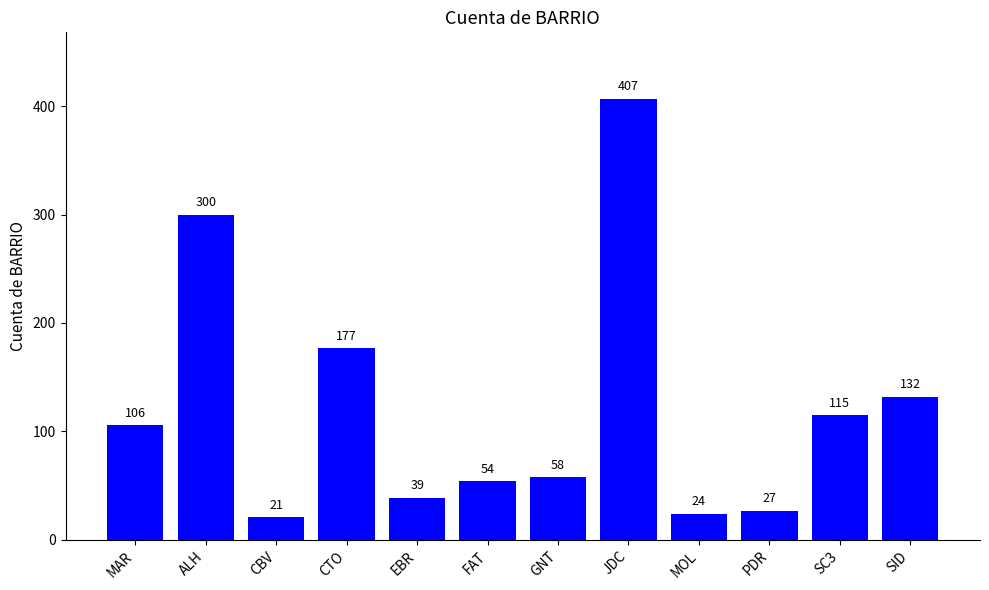

How many data points are less than 106?

6